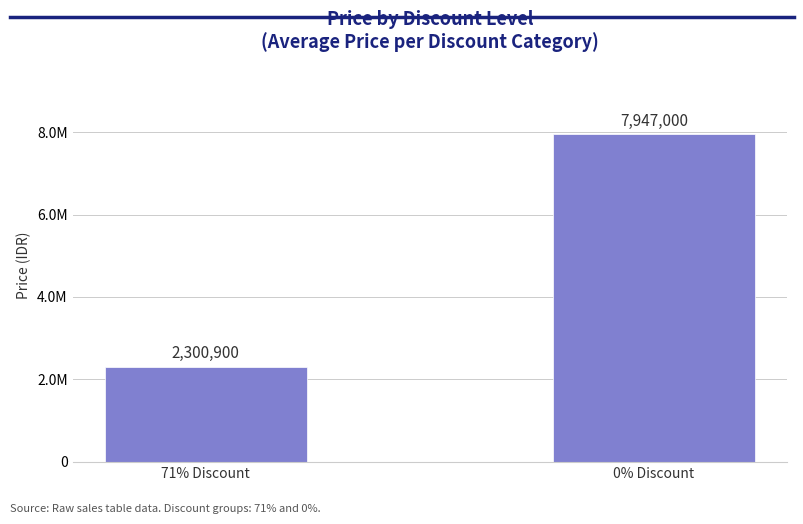

Reading left to right, transcribe all the data shown in this chart.

71% Discount=2300900	0% Discount=7947000